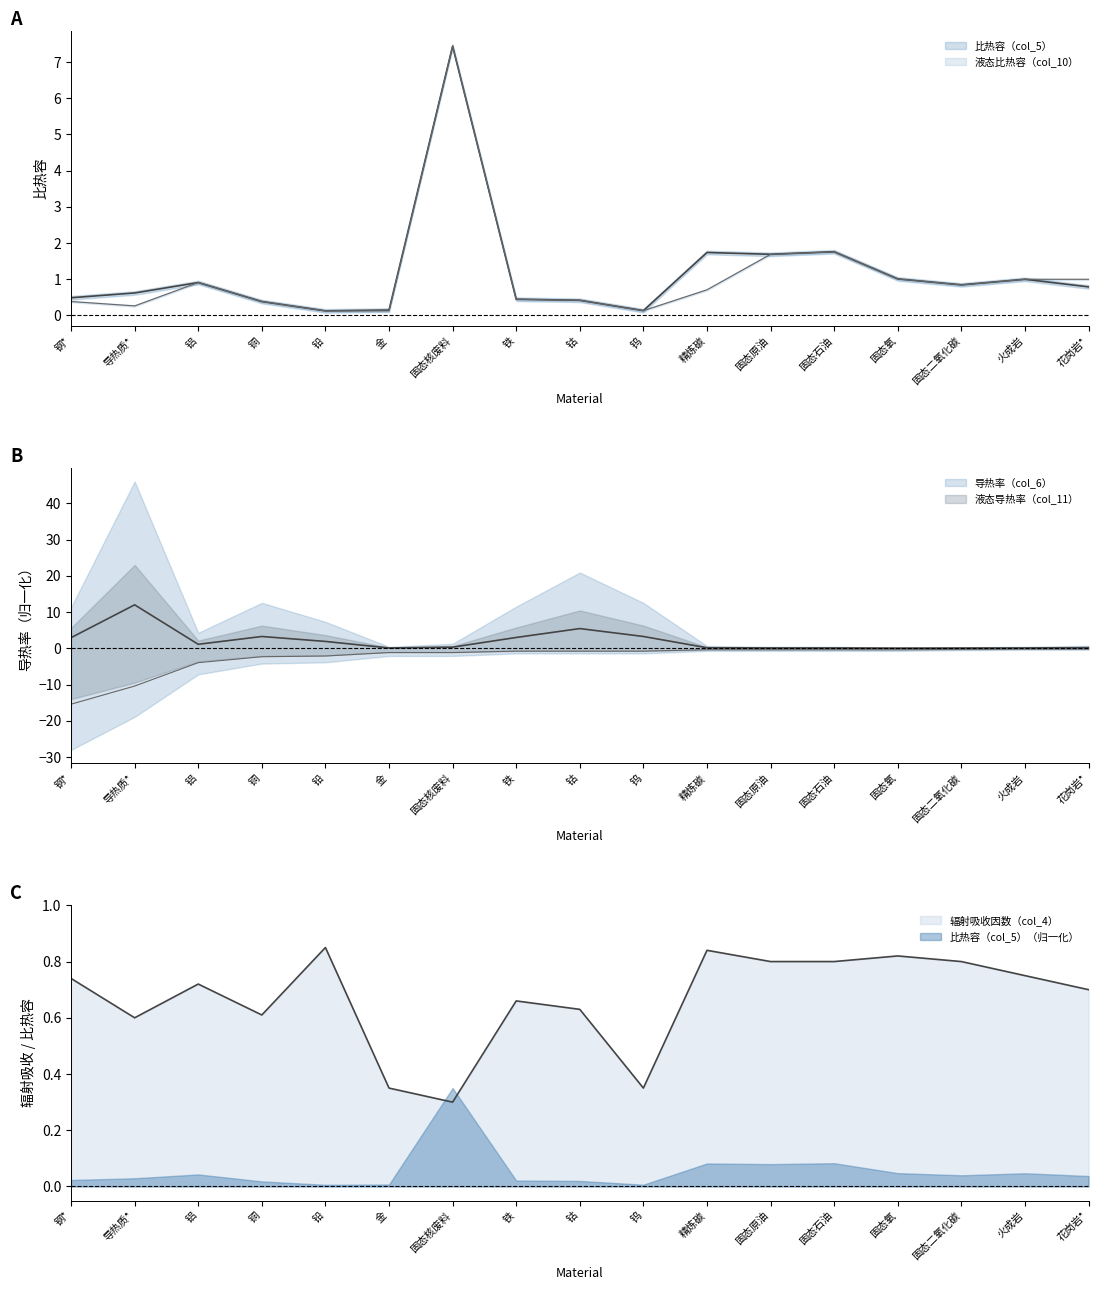

Which series has the largest range (max minus min)?

液态导热率（col_11）